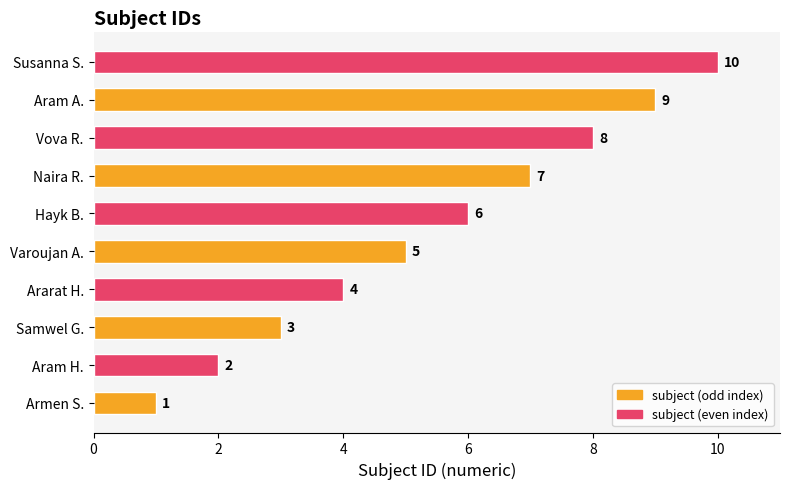

Which label corresponds to the largest value in the chart?

Susanna S.